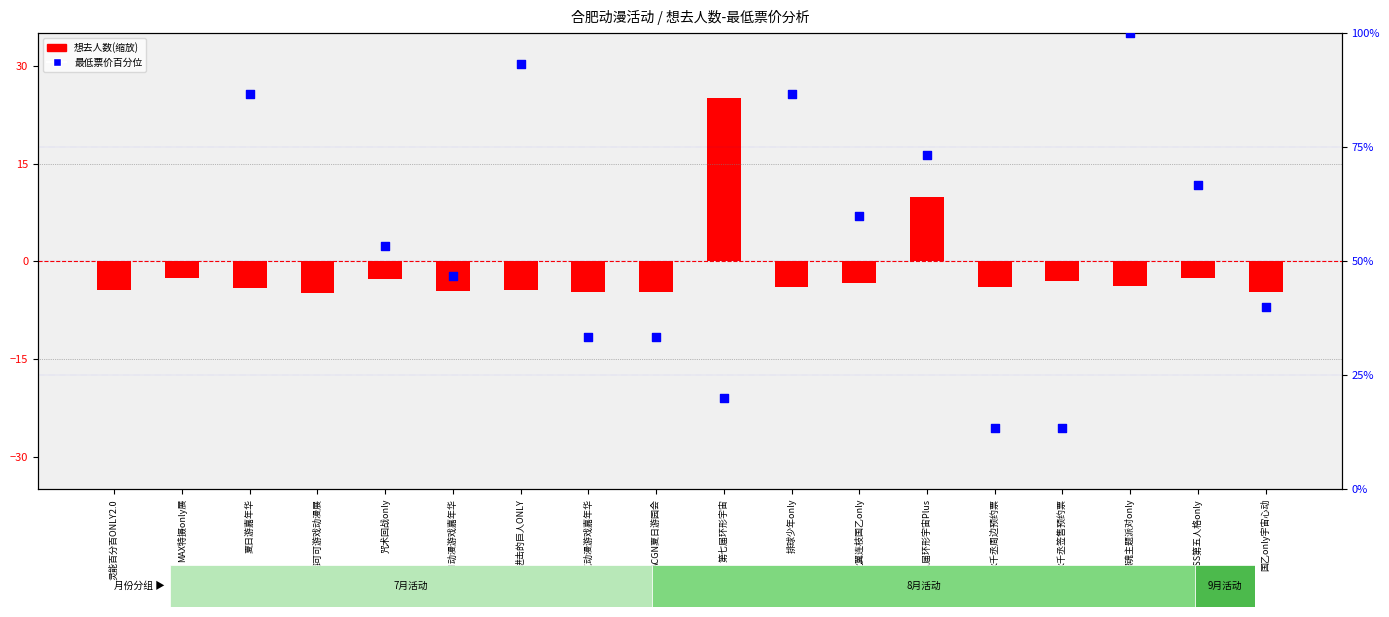

Between 进击的巨人ONLY and SSS第五人格only, which is larger?

SSS第五人格only